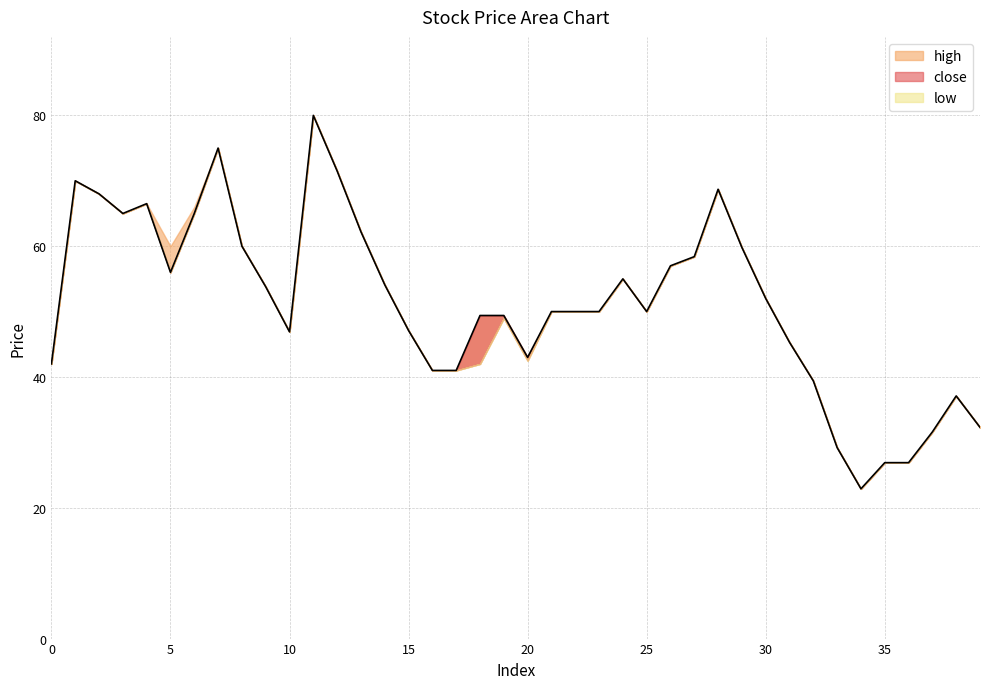

Reading left to right, transcribe all the data shown in this chart.

close: 42.0	70.0	68.0	65.0	66.5	56.0	65.0	75.0	60.0	53.8	46.9	80.0	71.5	62.2	54.1	47.1	41.0	41.0	49.4	49.4	43.0	50.0	50.0	50.0	55.0	50.0	57.0	58.4	68.7	59.8	52.0	45.3	39.4	29.2	22.9	26.9	26.9	31.6	37.1	32.3
high: 42.0	70.0	68.0	65.0	66.5	60.0	66.0	75.0	60.0	53.8	46.9	80.0	71.5	62.2	54.1	47.1	41.0	41.0	49.4	49.4	43.0	50.0	50.0	50.0	55.0	50.0	57.0	58.4	68.7	59.8	52.0	45.3	39.4	29.2	22.9	26.9	26.9	31.6	37.1	32.3
low: 42.0	70.0	68.0	65.0	66.5	56.0	65.0	75.0	60.0	53.8	46.9	80.0	71.5	62.2	54.1	47.1	41.0	41.0	42.0	49.0	42.5	50.0	50.0	50.0	55.0	50.0	57.0	58.4	68.7	59.8	52.0	45.3	39.4	29.2	22.9	26.9	26.9	31.6	37.1	32.3